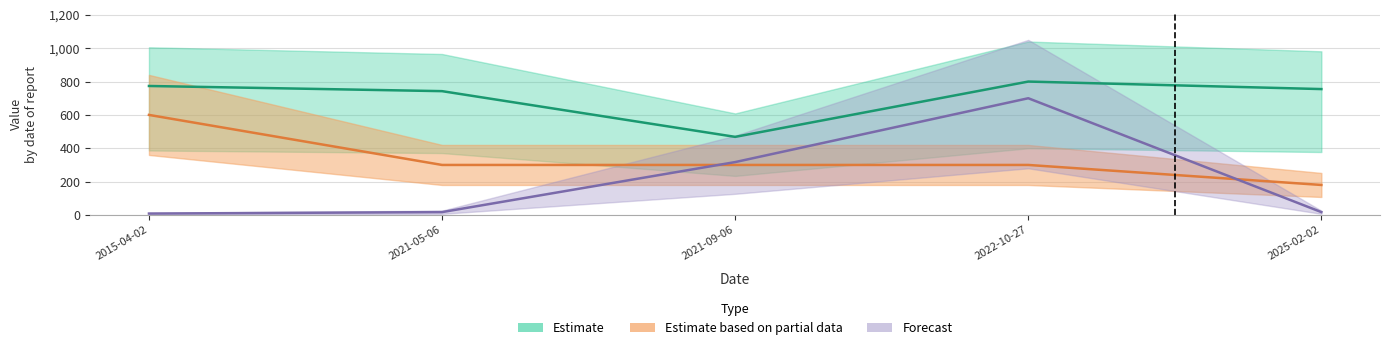

Reading left to right, list all the values displayed in this chart.

Taxonsorteringsordning: 2015-04-02=773.5	2021-05-06=742.5	2021-09-06=468.4	2022-10-27=800.0	2025-02-02=754.9
TaxonId: 2015-04-02=8.5	2021-05-06=17.3	2021-09-06=317.2	2022-10-27=700.0	2025-02-02=17.3
Noggrannhet: 2015-04-02=600.0	2021-05-06=300.0	2021-09-06=300.0	2022-10-27=300.0	2025-02-02=180.0